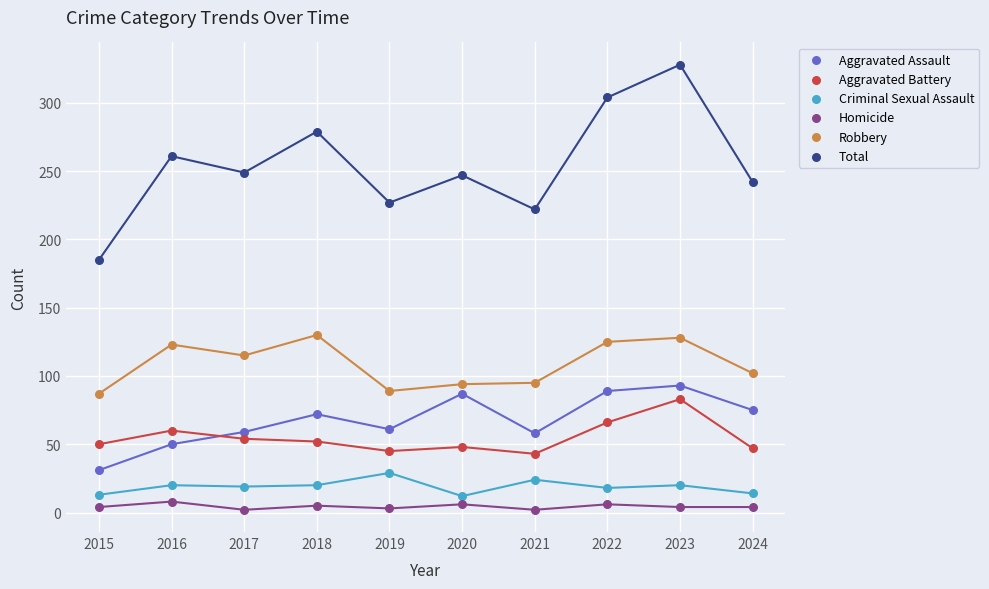

Across all series, what Y value is closest to 165?

185